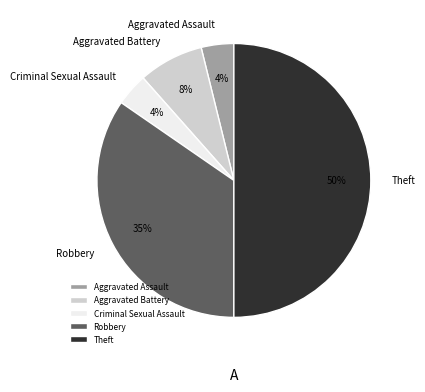

Which slice is the largest?

Theft